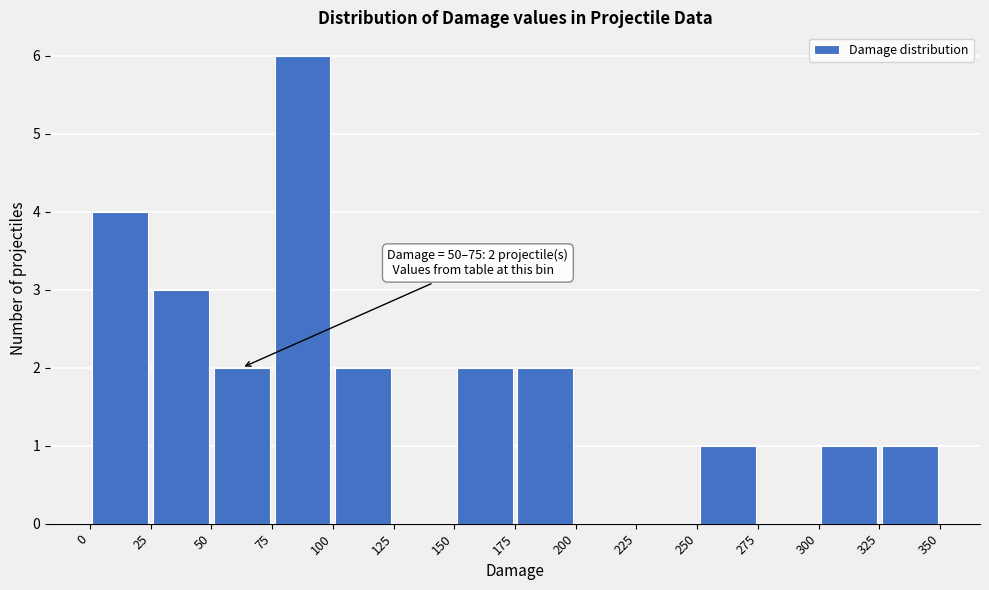

Which range on the x-axis has the tallest bar?

75 to 100